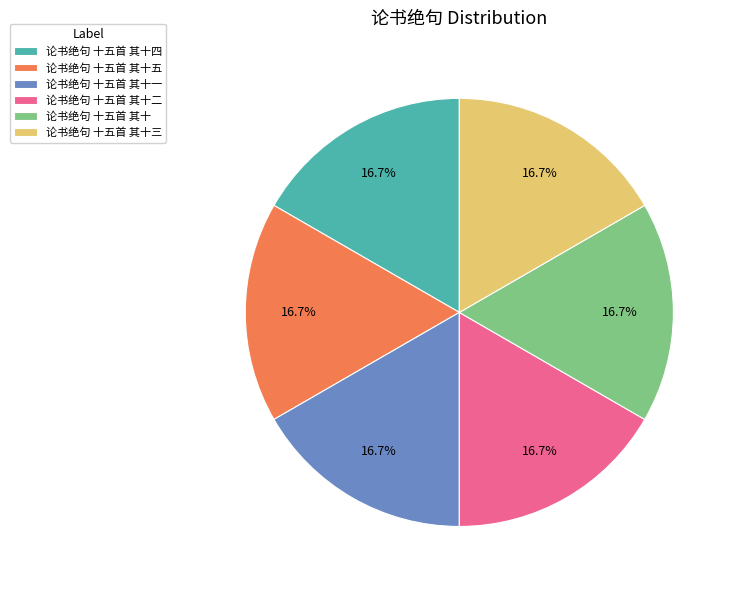

What is the total percentage of 论书绝句 十五首 其十五 and 论书绝句 十五首 其十?

33.3%